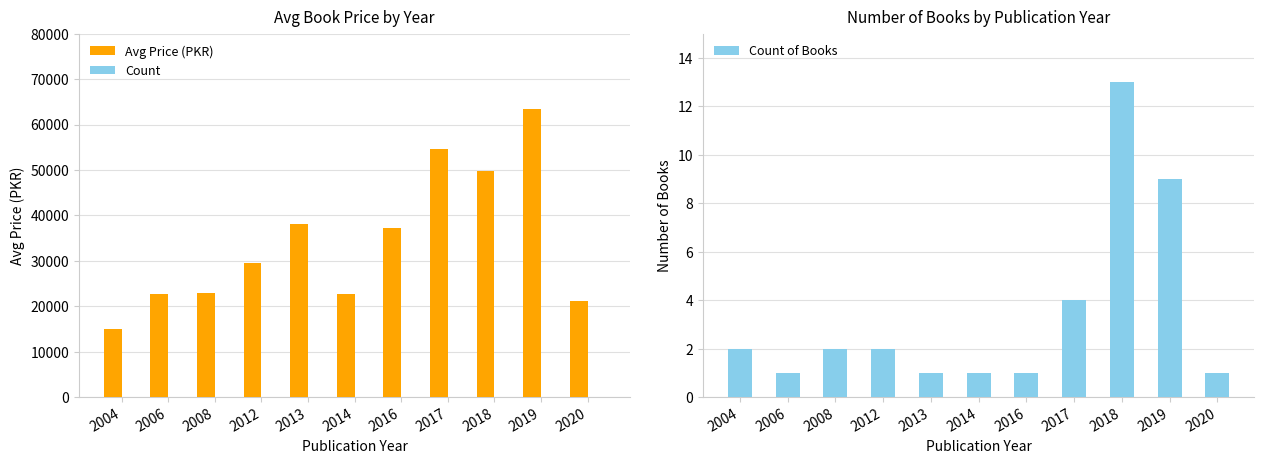

How many groups of bars are there?

11